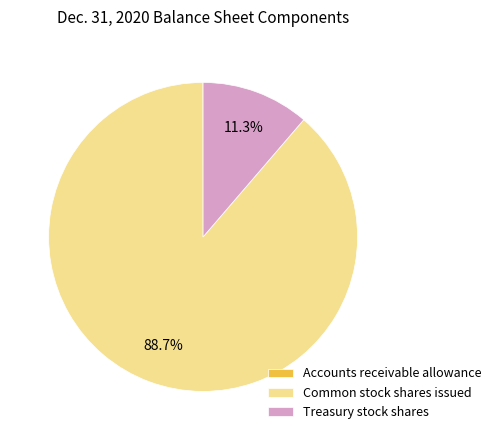

What is the total percentage of Common stock shares issued and Treasury stock shares?

100.0%